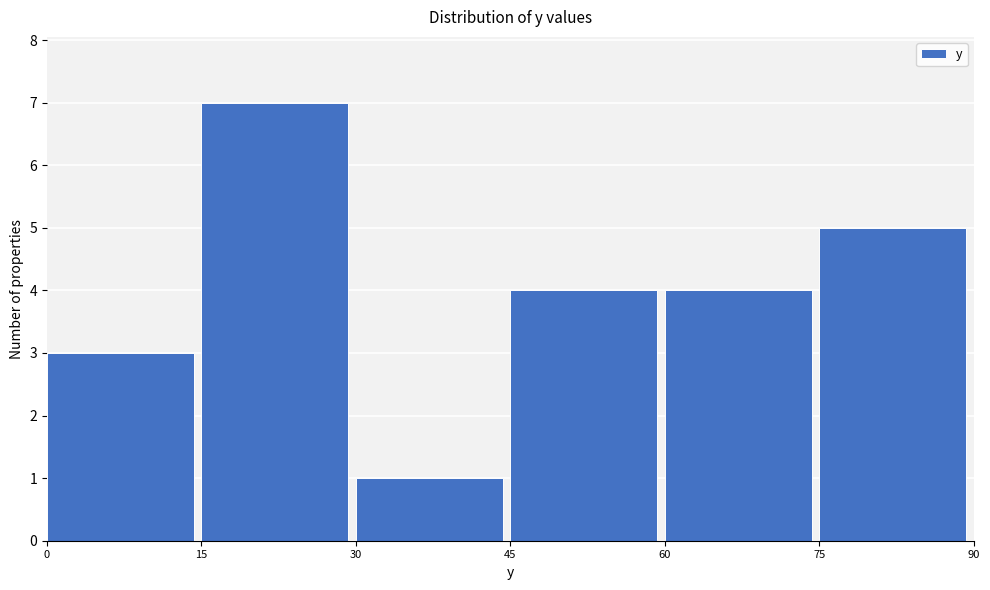

Reading left to right, transcribe this chart: for each bar, give the range it covers on the x-axis and its height. The values are not printed on the chart, so give them approximately, as read against the axis.

0 to 15: 3
15 to 30: 7
30 to 45: 1
45 to 60: 4
60 to 75: 4
75 to 90: 5